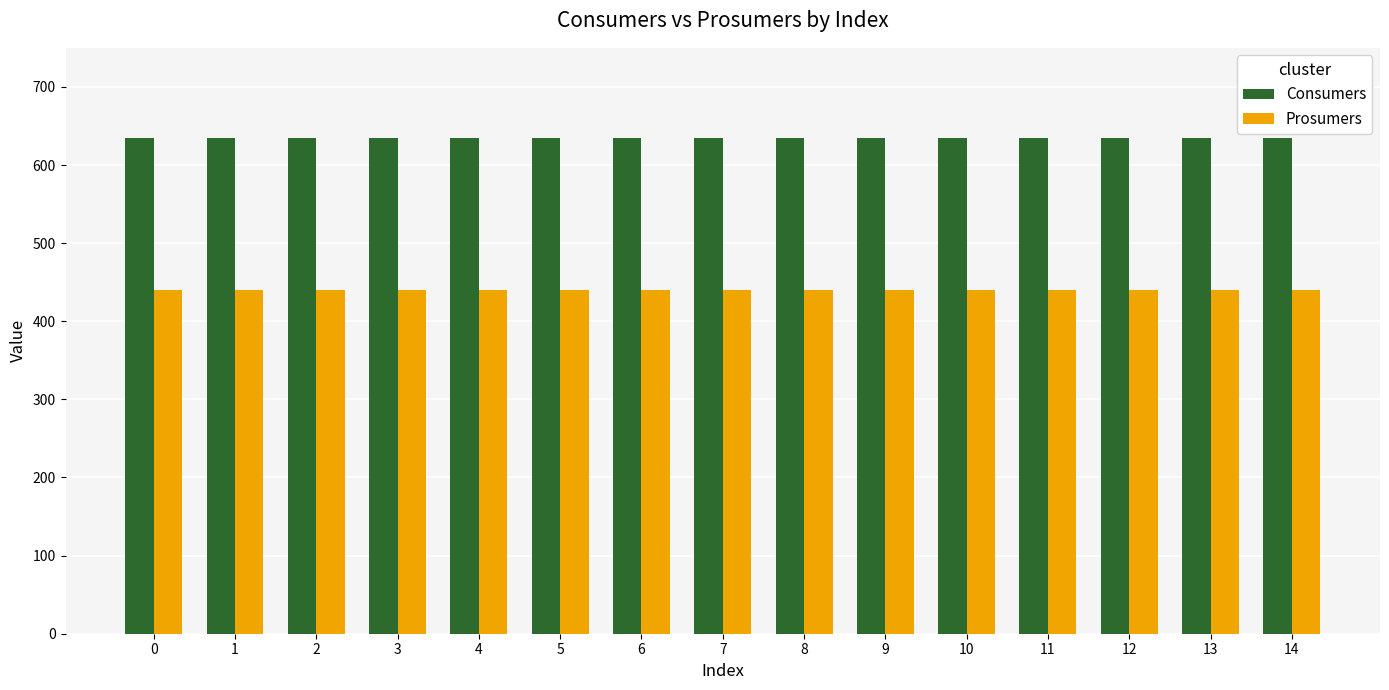

What is the greatest value displayed?

635